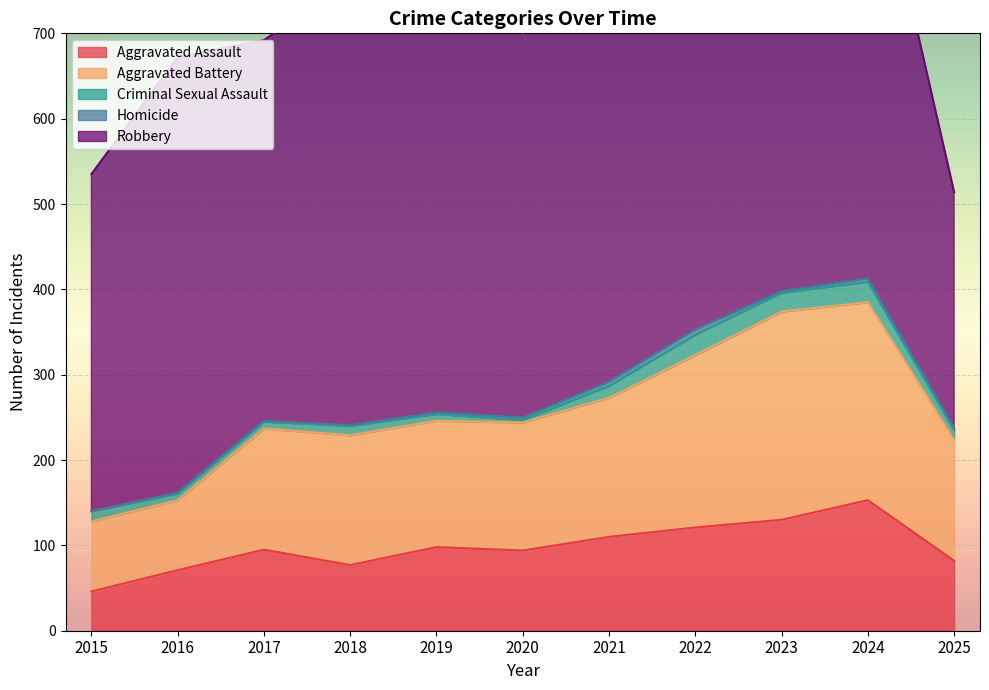

Is it true that Robbery equals 591 at 2019?

True